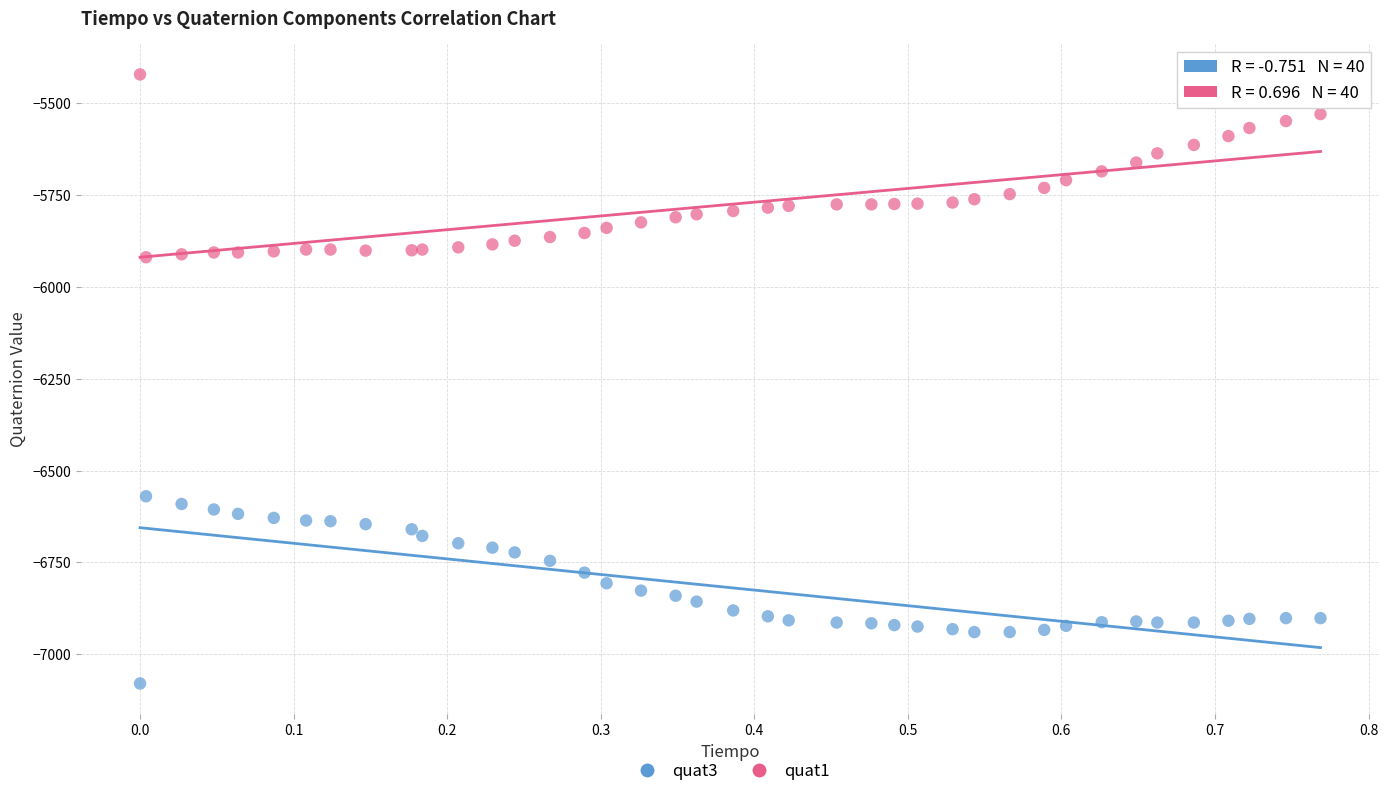

Which series contains the lowest Y value?

quat3